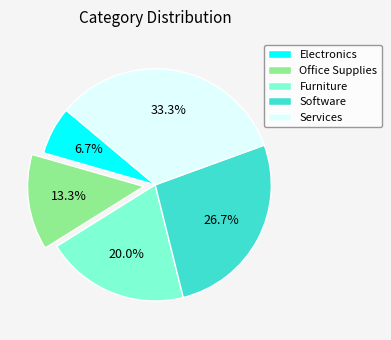

Is there a majority slice in this chart?

No